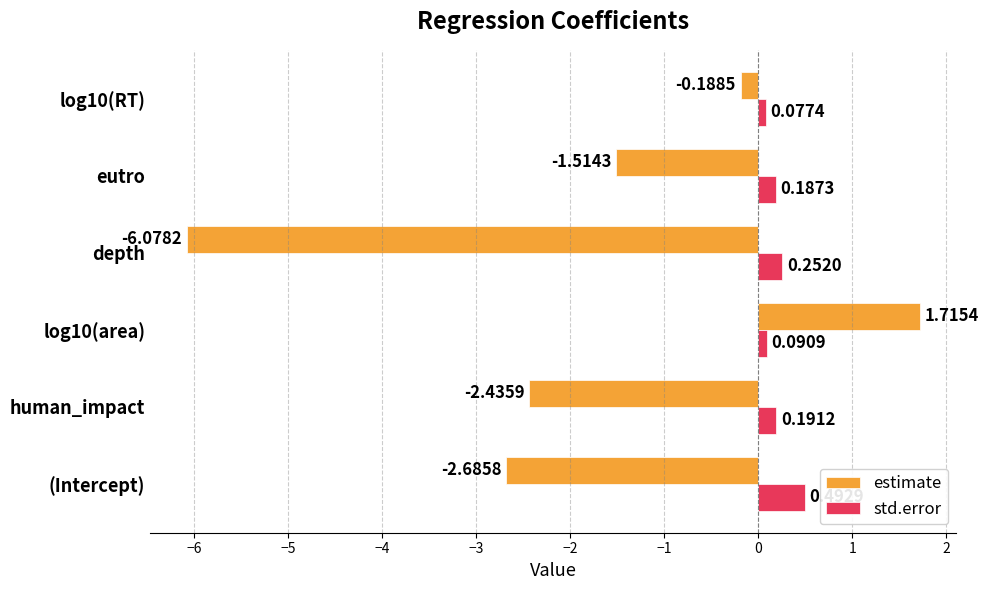

Rank the series by their maximum value, from highest to lowest.

estimate, std.error